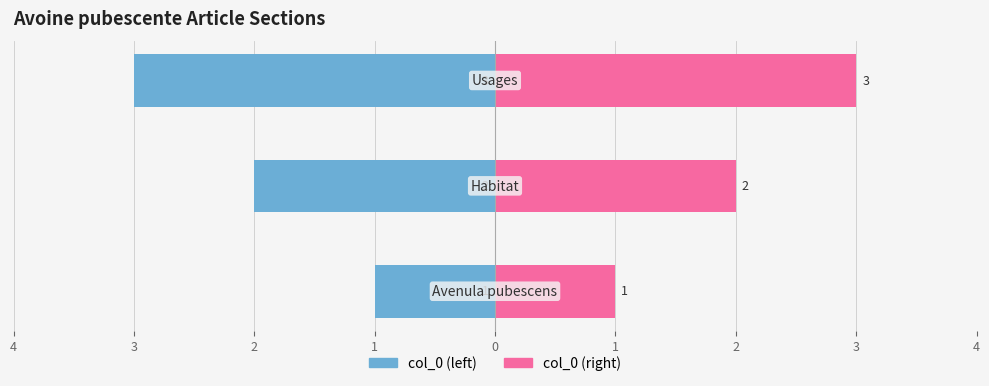

How many data points in col_0 (right) are less than 2?

1